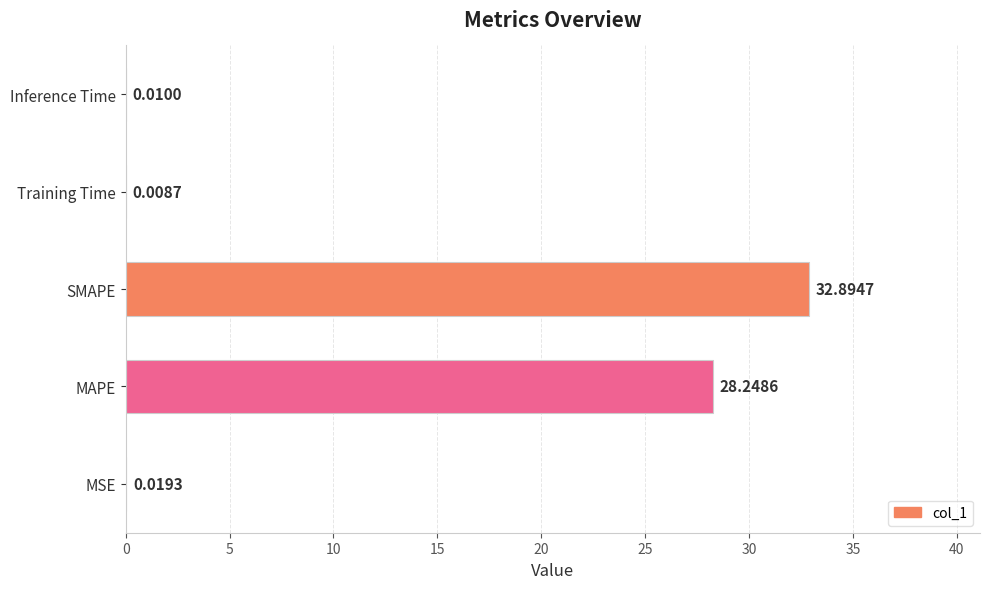

At which label is the value closest to 16?

MAPE